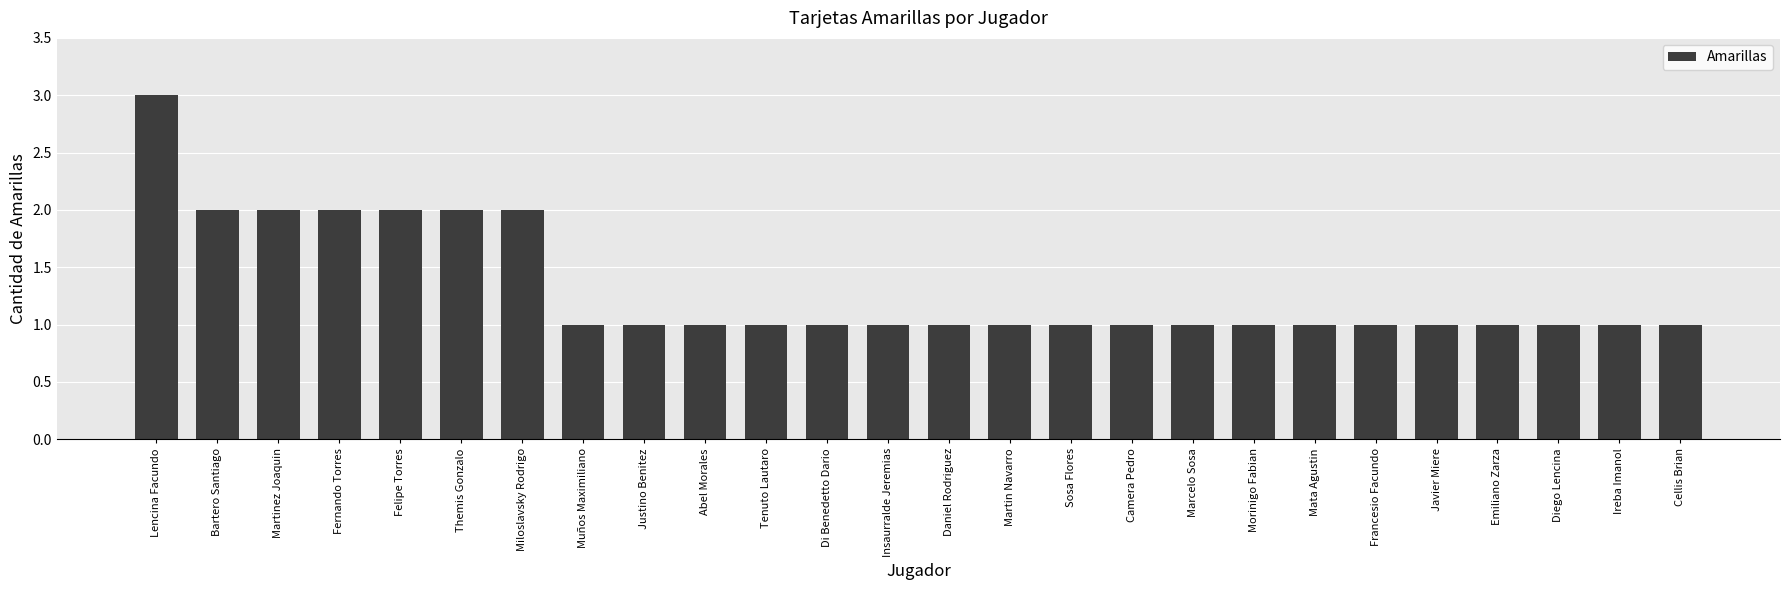

What is the ratio of the value at Themis Gonzalo to the value at Javier Miere?

2.0